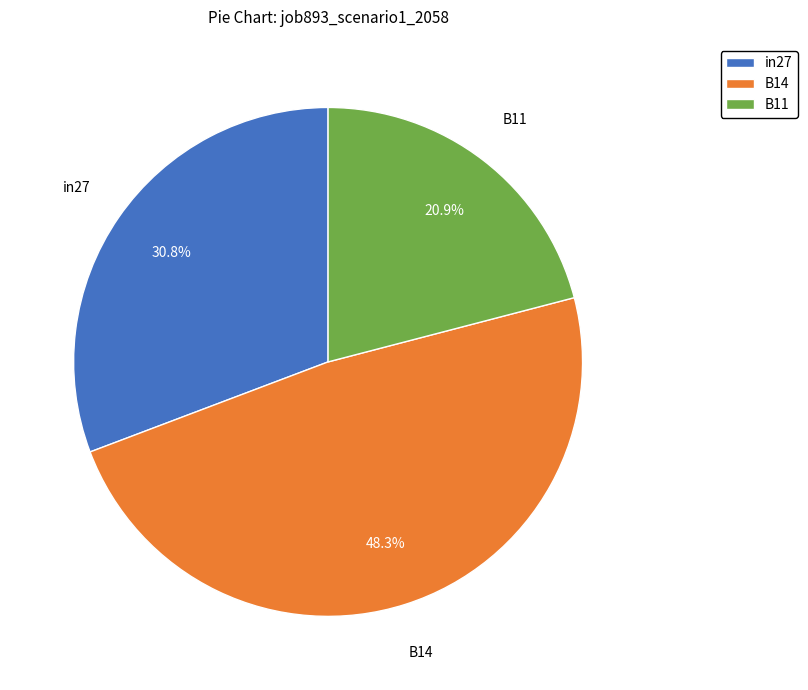

Combined, do in27 and B11 account for over 50%?

Yes